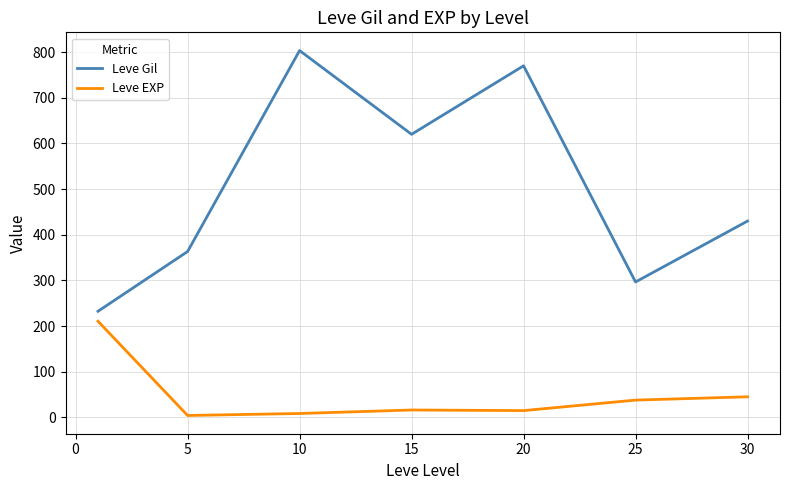

True or false: Leve Gil and Leve EXP cross at least once.

False